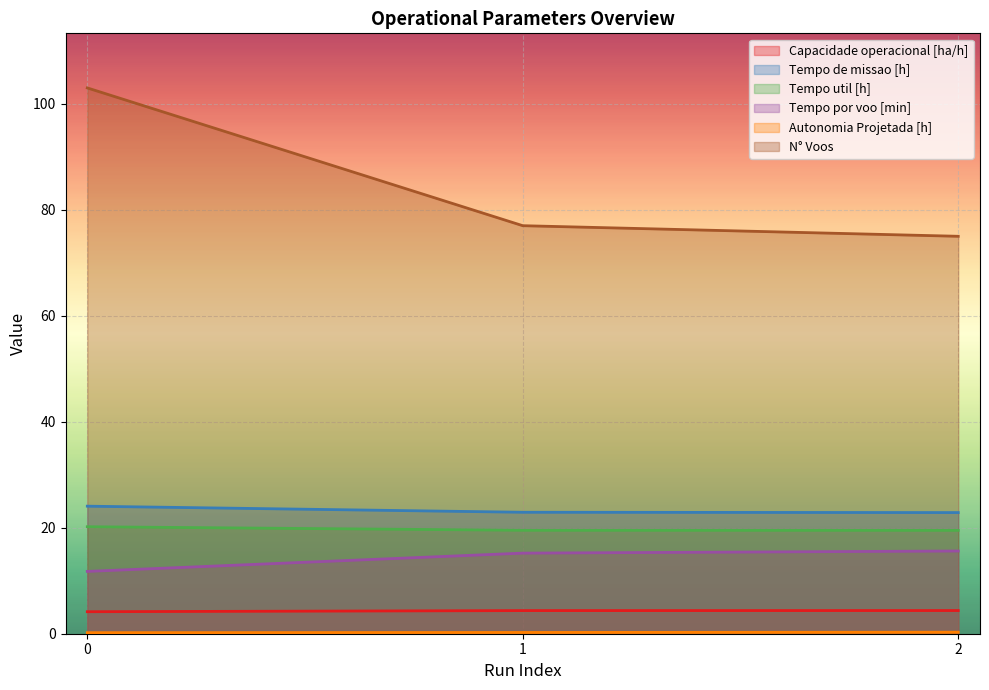

How many values in the Tempo por voo [min] series are below 15?

1